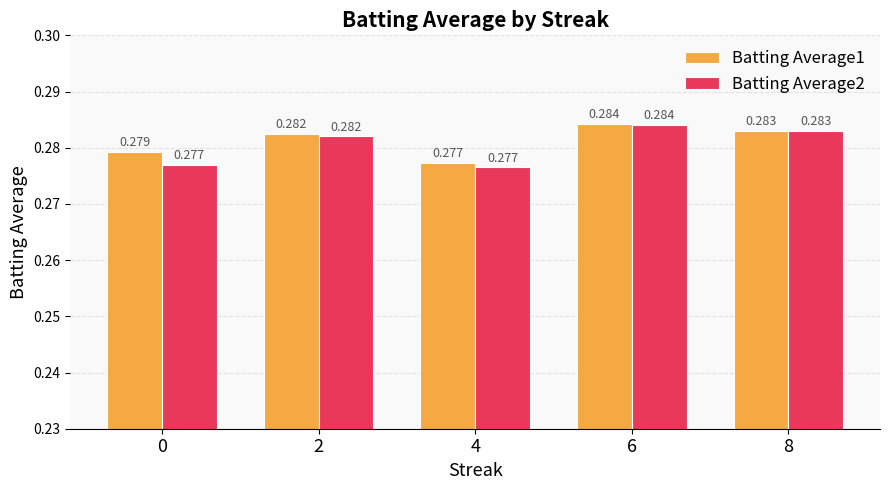

Does the chart contain stacked bars?

No